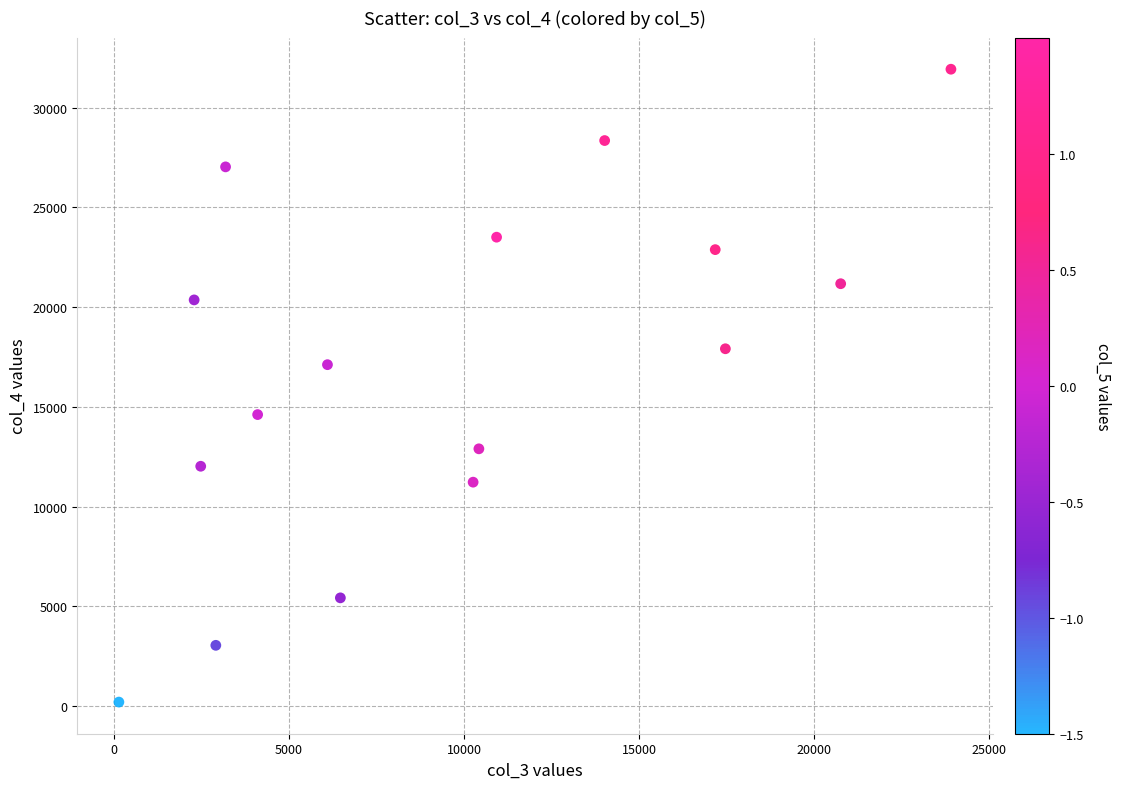

What is the range of Y values (max minus min)?

31720.8